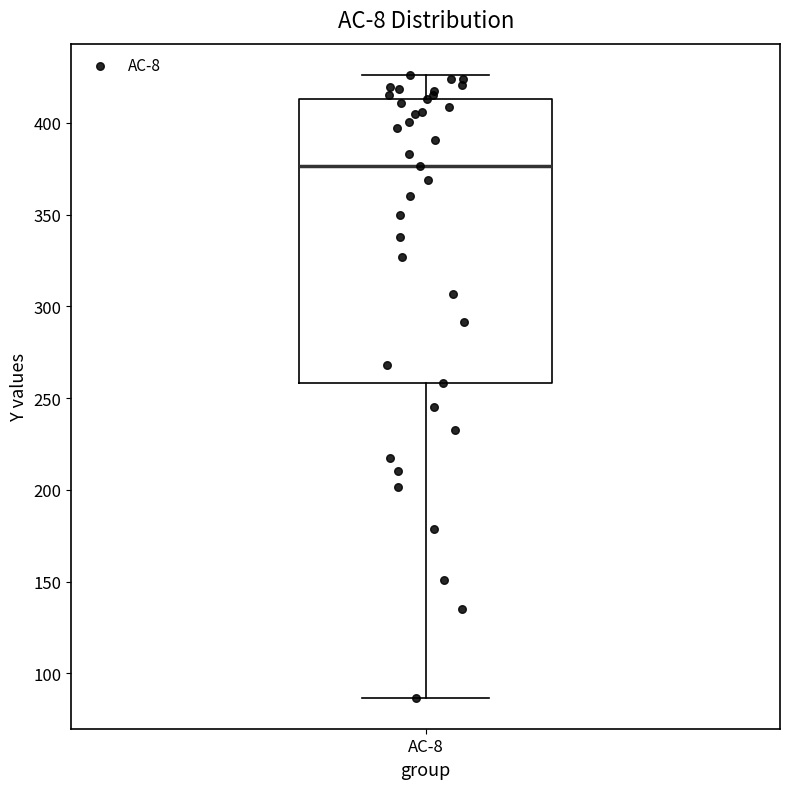

Where is the lower edge of the box for AC-8 on the y-axis? The values are not printed on the chart, so give them approximately, as read against the axis.

260